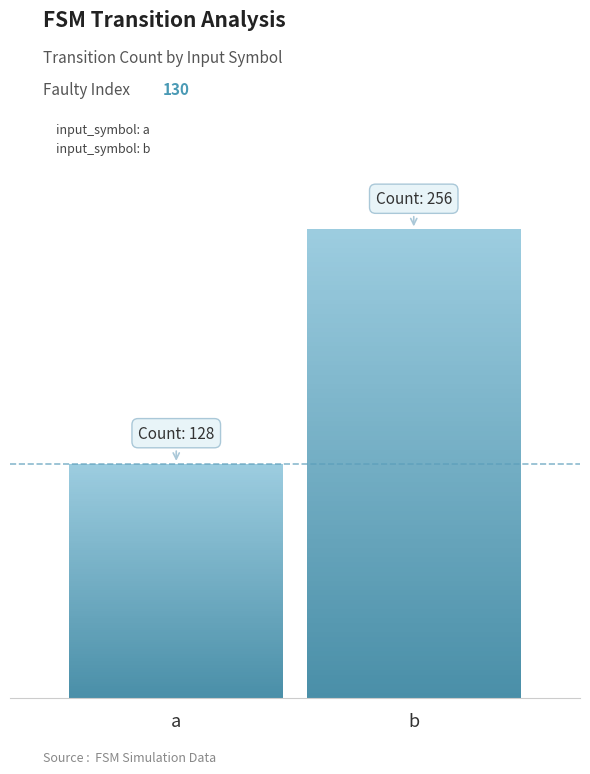

Reading left to right, what are all the values shown in this chart?

input_symbol: a=128	input_symbol: b=256